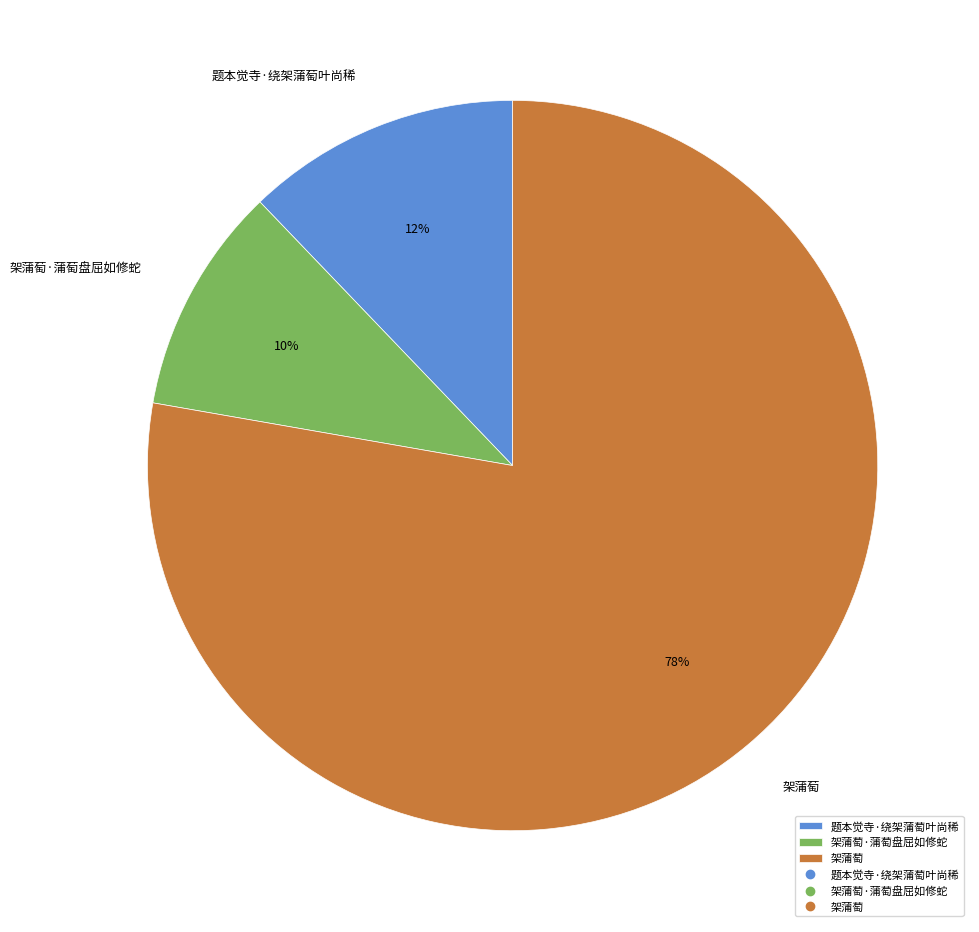

What is the ratio of the value at 题本觉寺·绕架蒲萄叶尚稀 to the value at 架蒲萄?

0.2